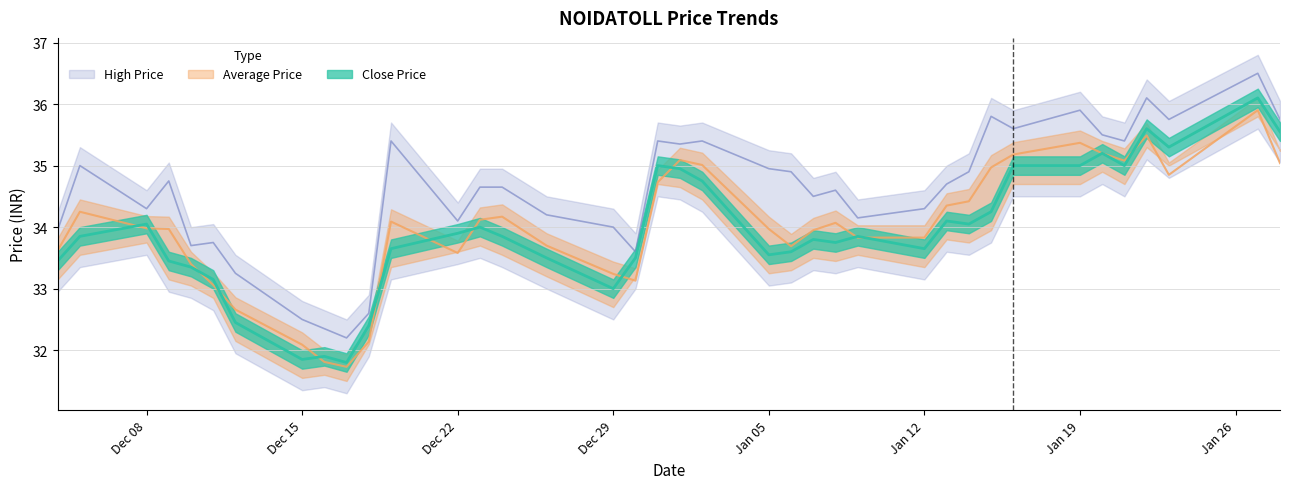

True or false: Close Price has more than 1 points higher than both neighbors.

True